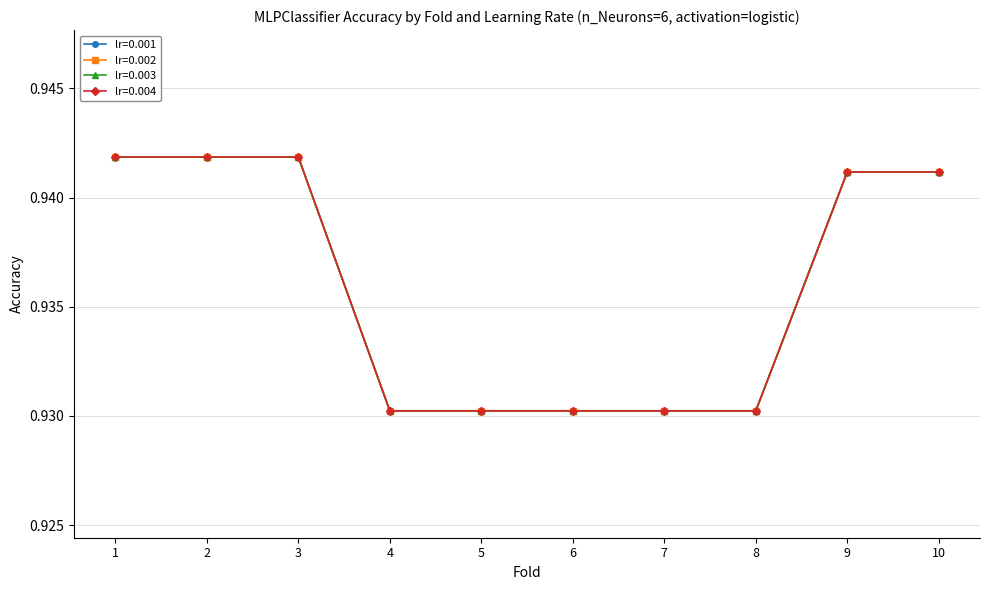

At which category is the sum across all series the highest?

1